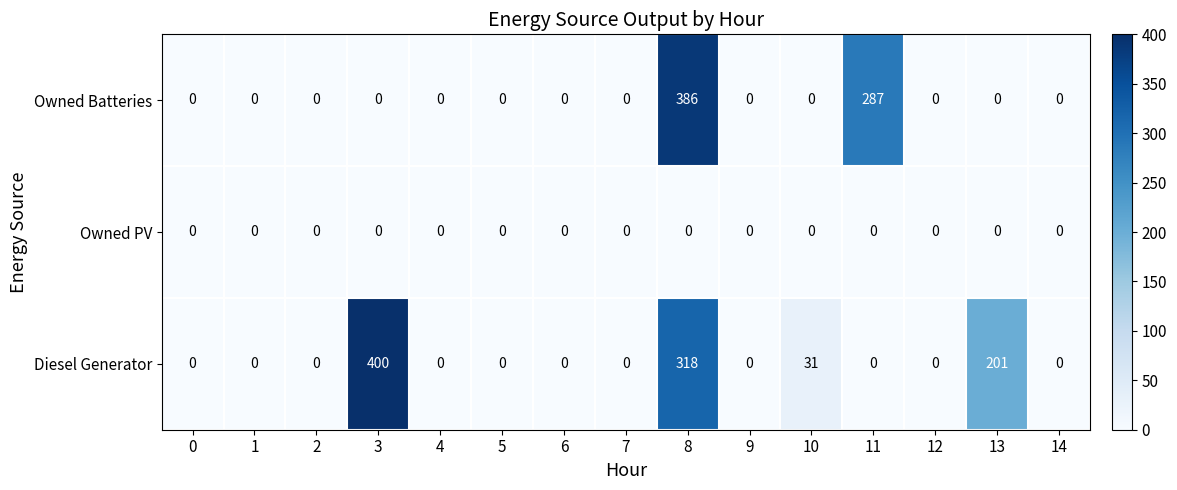

How many data points in Diesel Generator are above 0?

4